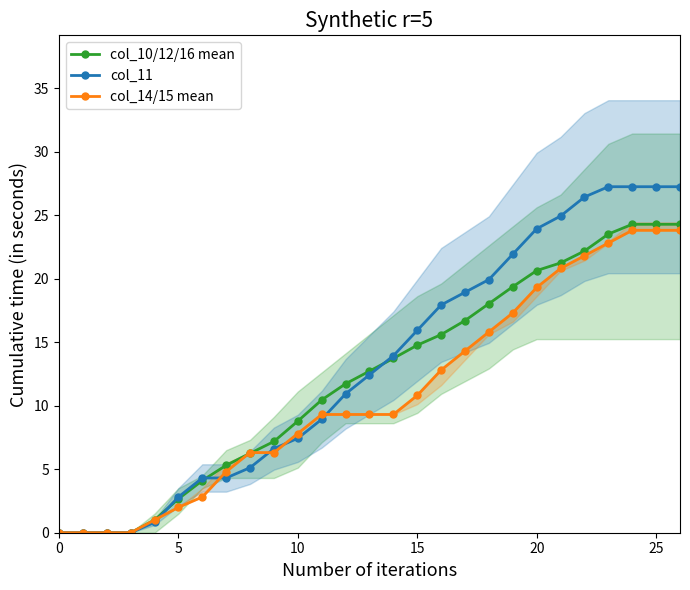

At which category is the sum across all series the highest?

24